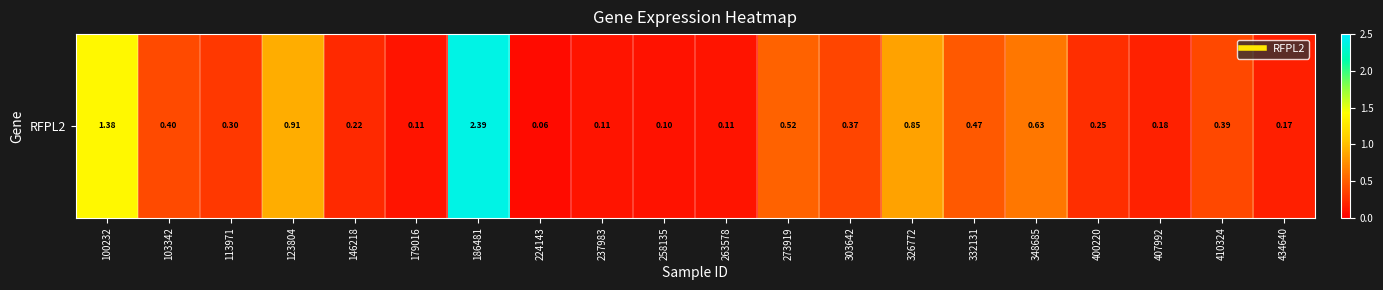

Rank the categories by value from highest to lowest.

186481, 100232, 123804, 326772, 348685, 273919, 332131, 103342, 410324, 303642, 113971, 400220, 146218, 407992, 434640, 179016, 237983, 263578, 258135, 224143